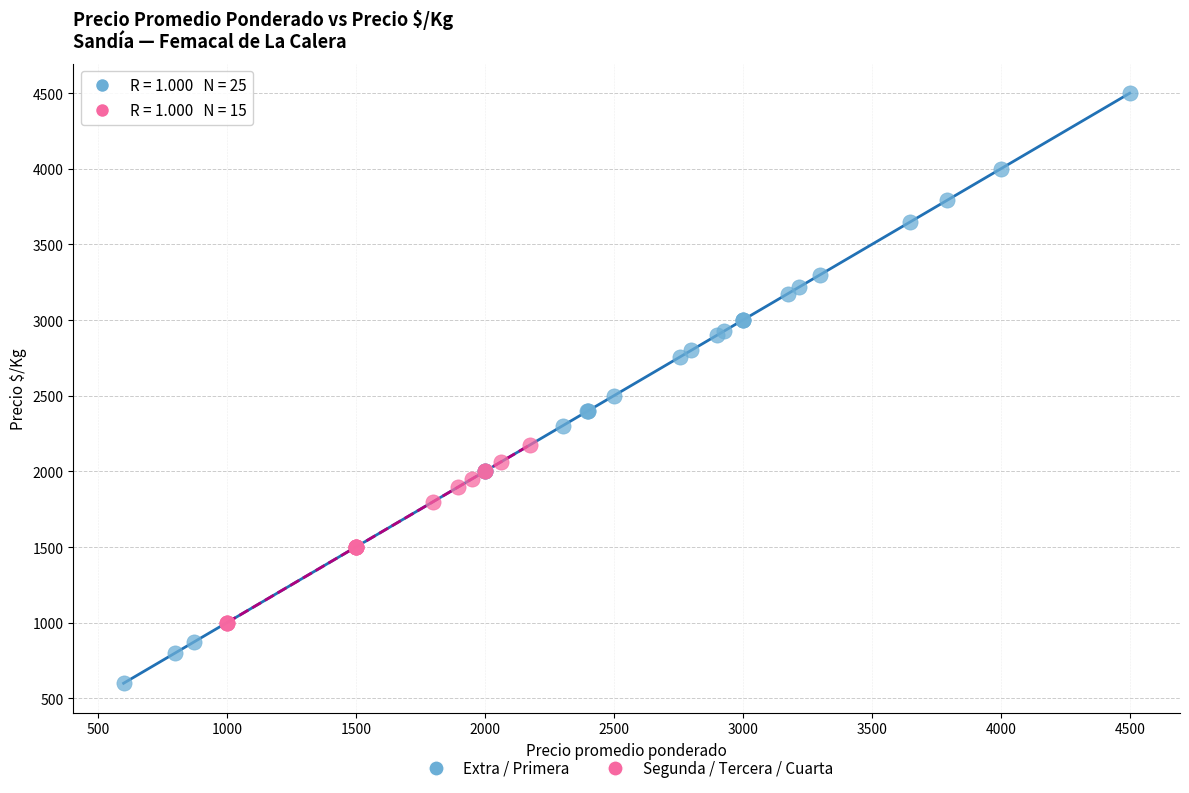

Which series reaches the maximum Y coordinate?

Extra / Primera